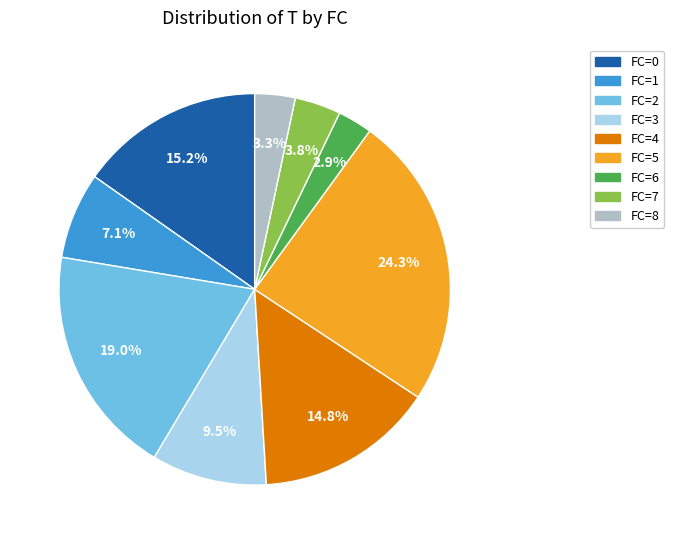

Does any single category account for the majority?

No